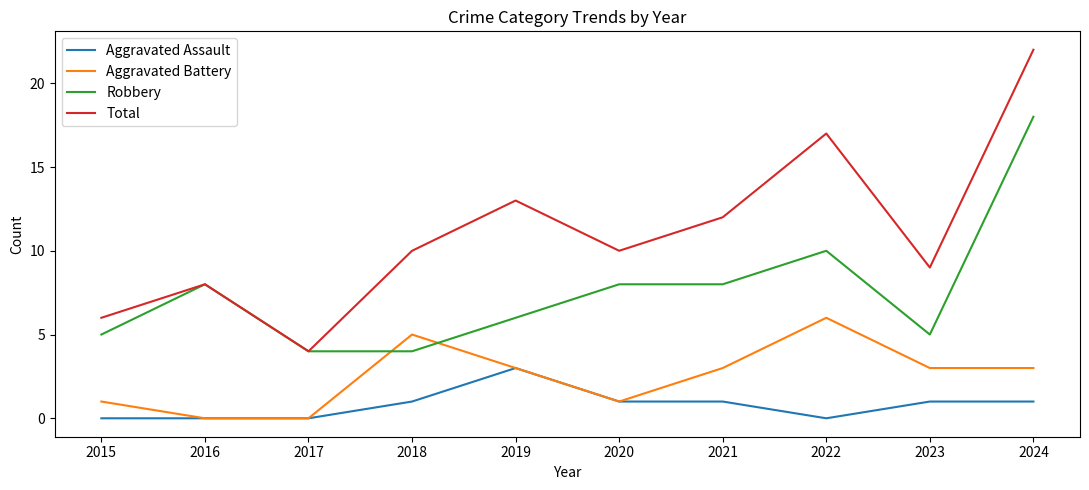

What are all the series names shown in the legend?

Aggravated Assault, Aggravated Battery, Robbery, Total